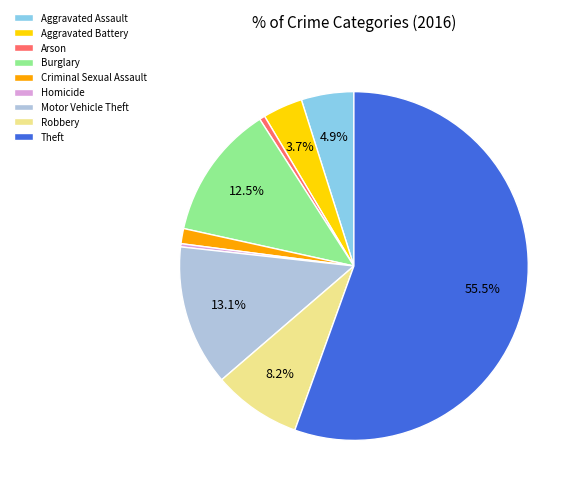

Is it true that Arson is 11% of the pie?

False